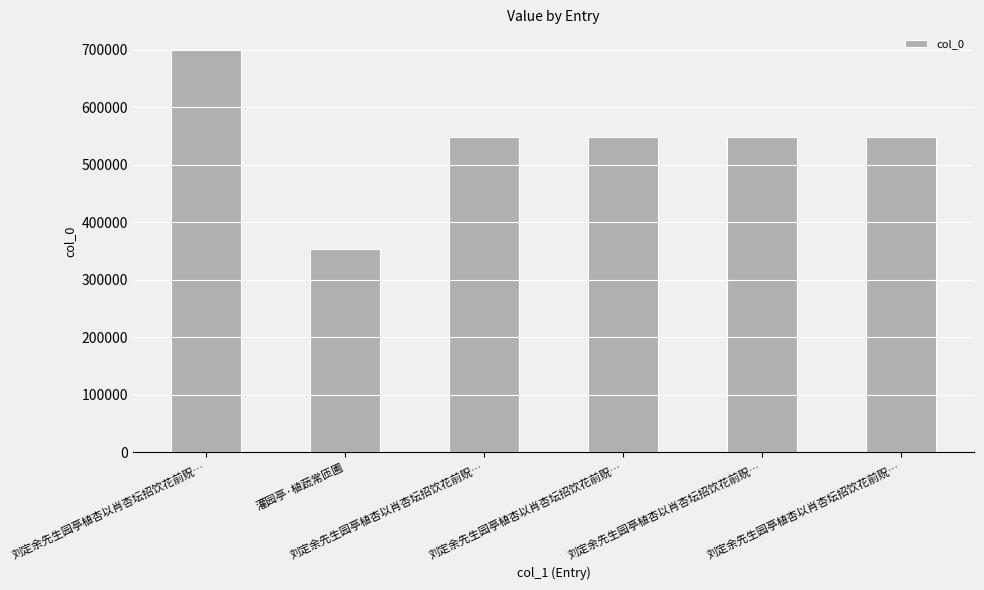

Approximately how many times larger is the value at 灌园亭·植蔬常匝圃 compared to 刘定余先生园亭植杏以肖杏坛招饮花前贶…?

0.6